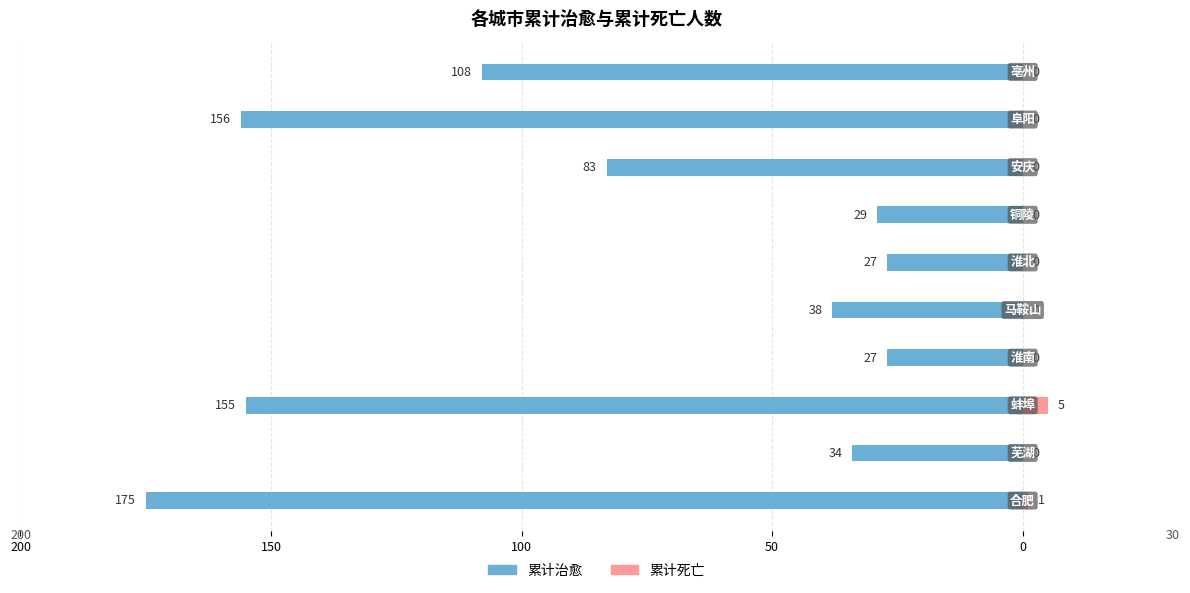

True or false: 累计死亡 has a value of 0 at 150.

True